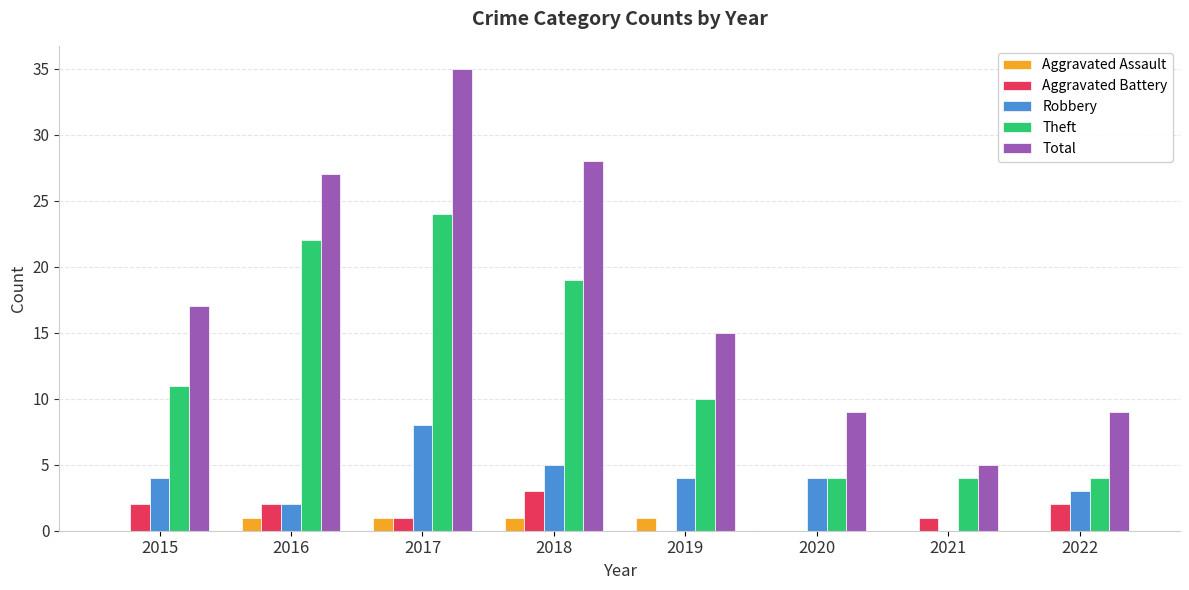

What are all the series names shown in the legend?

Aggravated Assault, Aggravated Battery, Robbery, Theft, Total